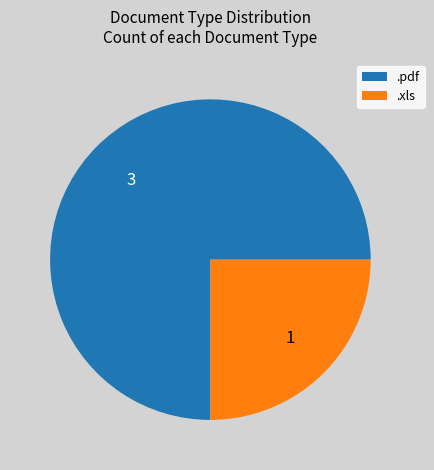

Does .pdf represent more than half of the total?

Yes